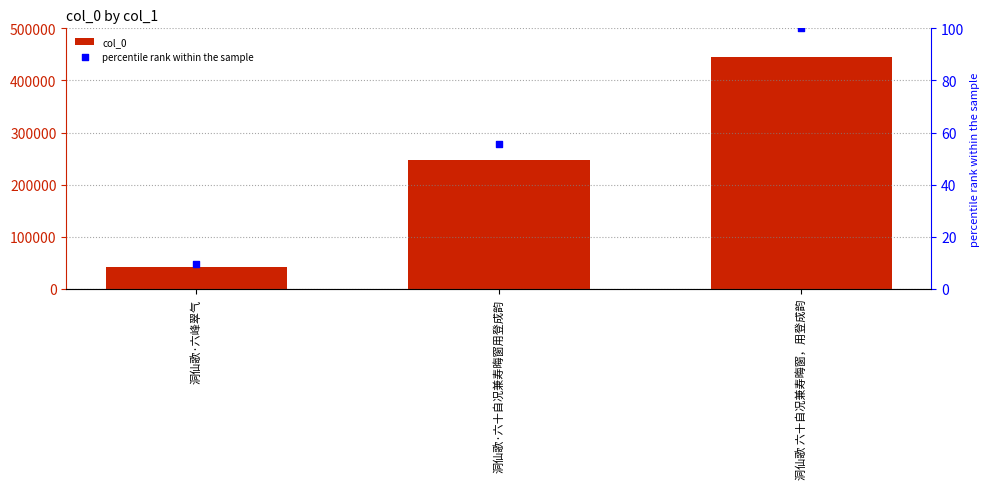

Which series has the largest total across all categories?

col_0